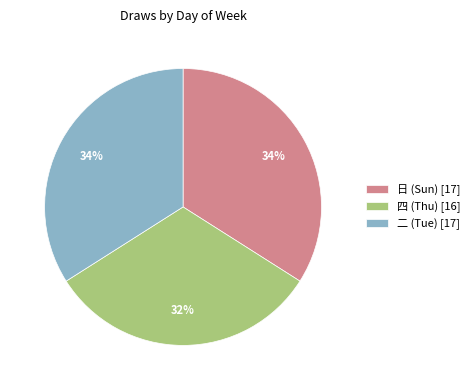

Is 四 (Thu) [16] the majority of the pie?

No